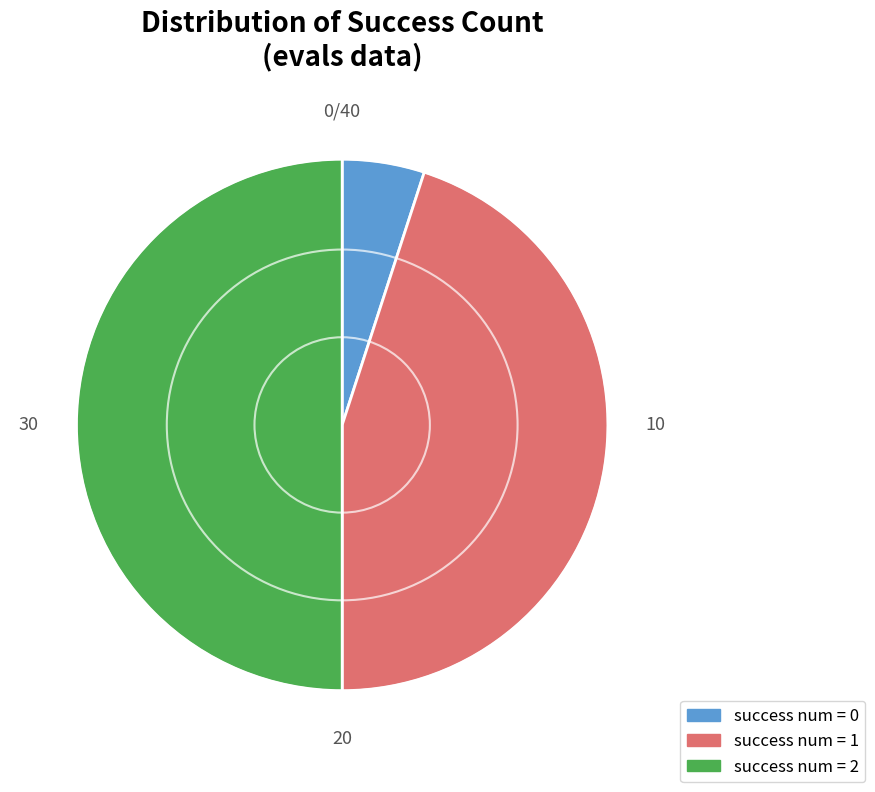

The 0 slice represents 1% of the pie. True or false?

False